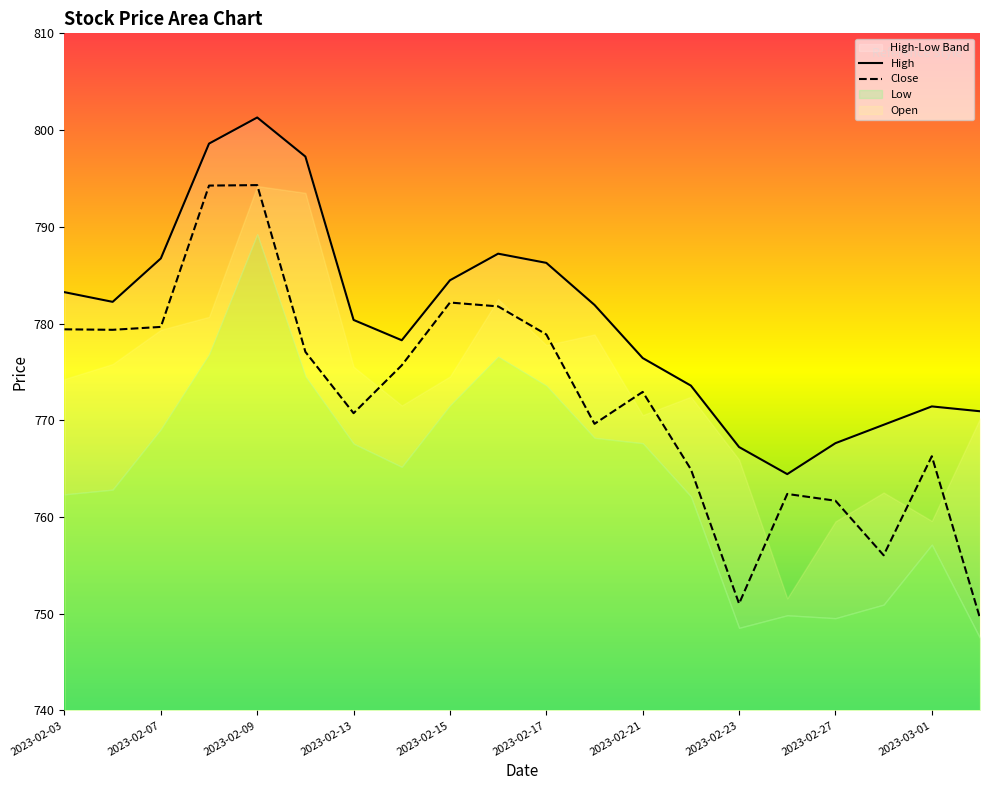

True or false: Close and High cross at least once.

False